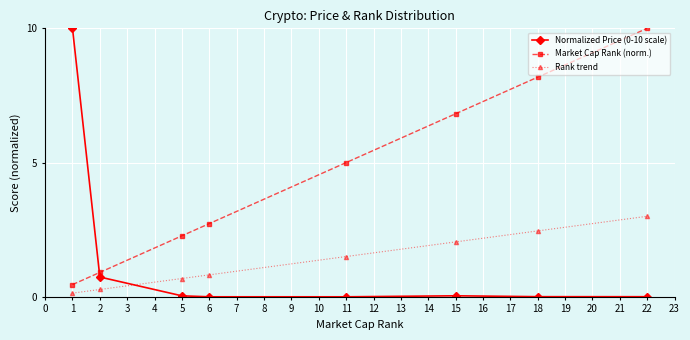

What is the value of the Rank trend point at the 3rd from the left?

0.7